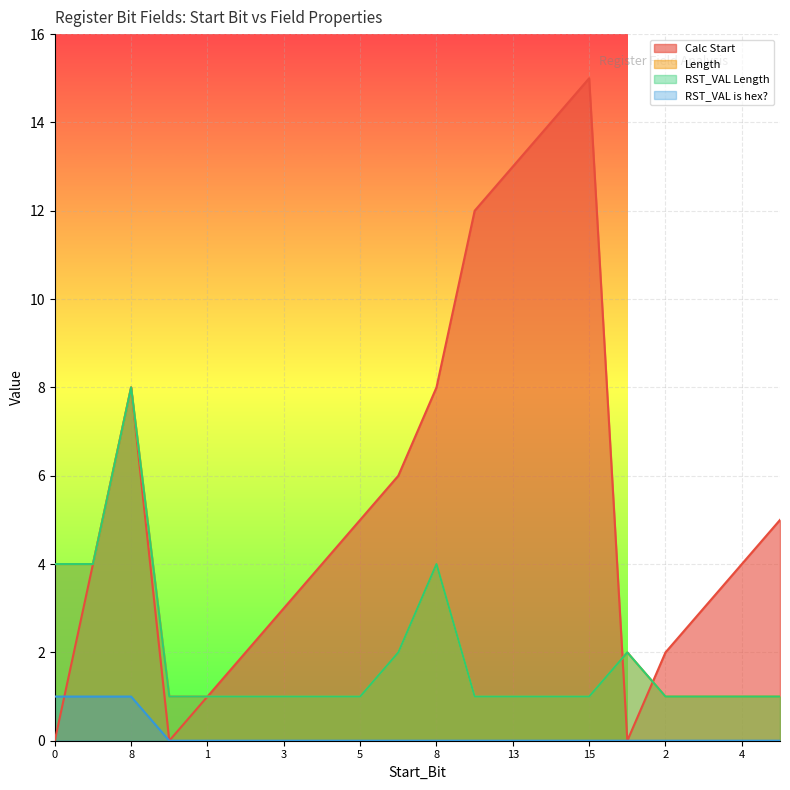

How many lines are shown in the chart?

4